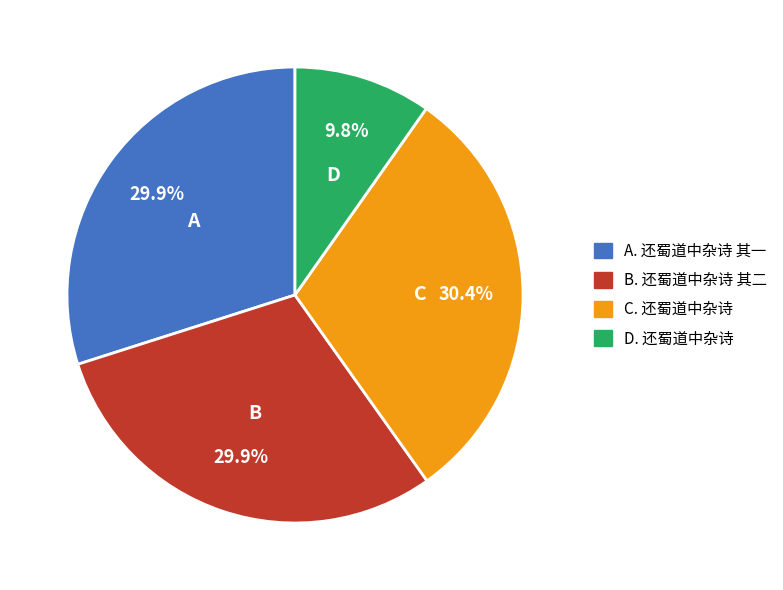

Is there a majority slice in this chart?

No